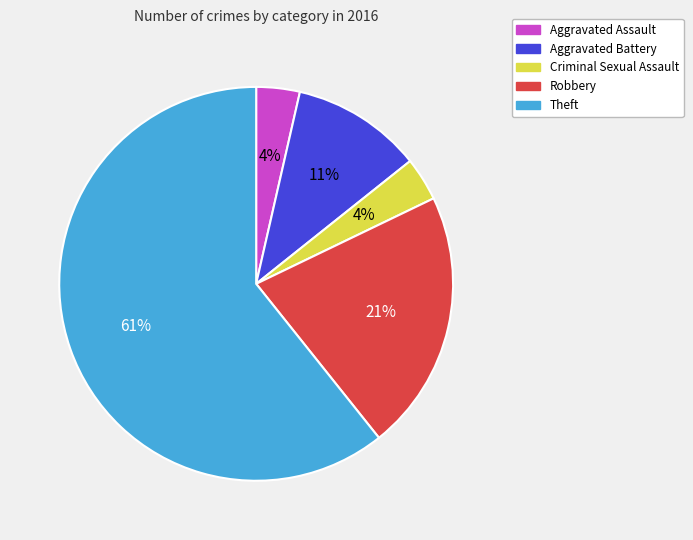

Is it true that Theft is 73% of the pie?

False